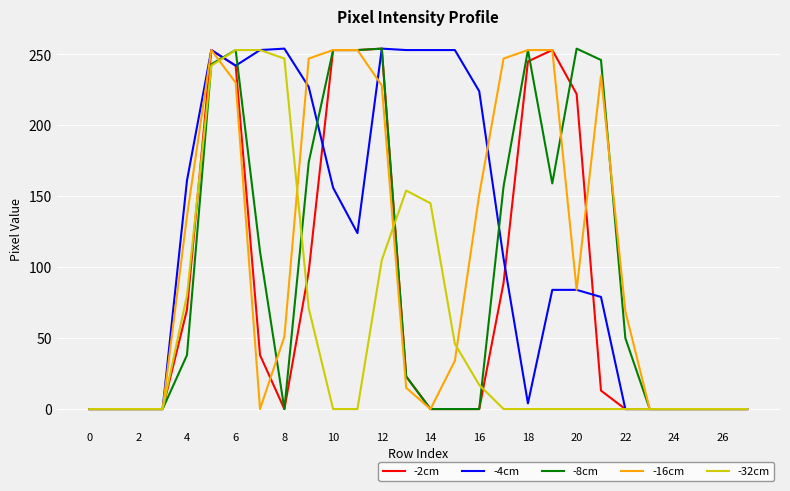

True or false: -8cm has more than 0 interior local peaks.

True